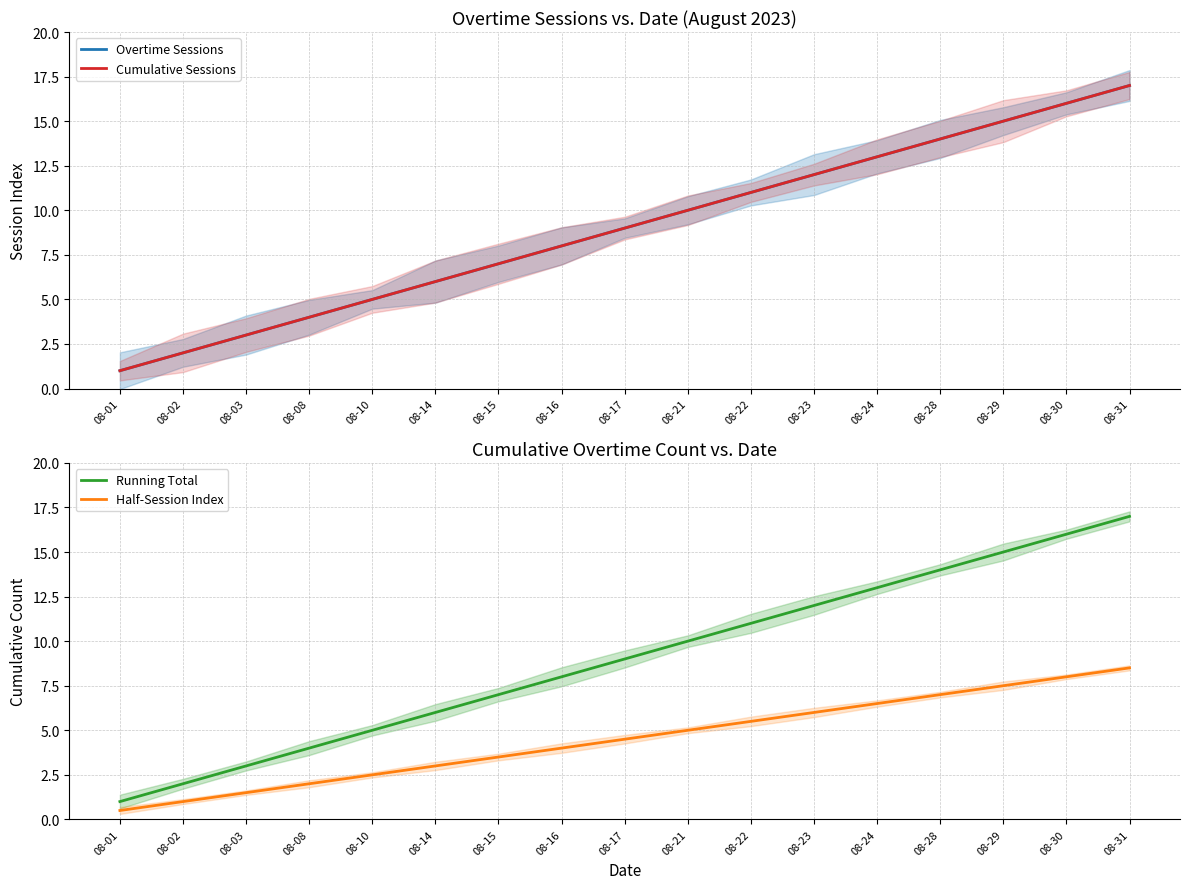

What is the value of the Overtime Sessions point at the 6th from the left?

6.0